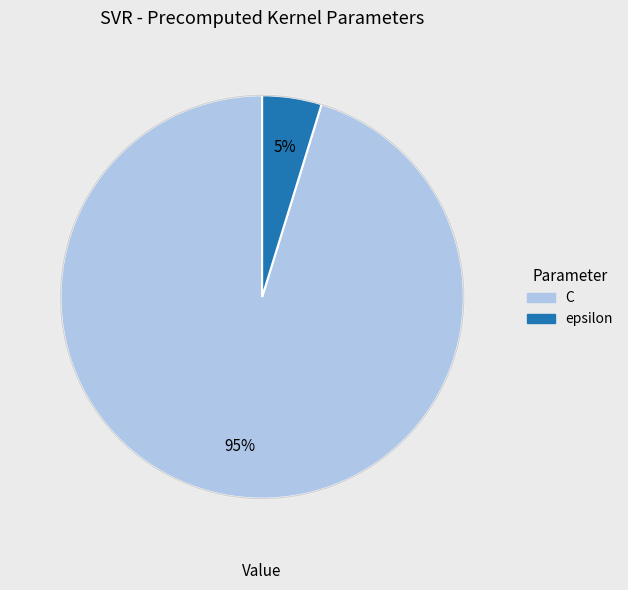

Which slice is the largest?

C